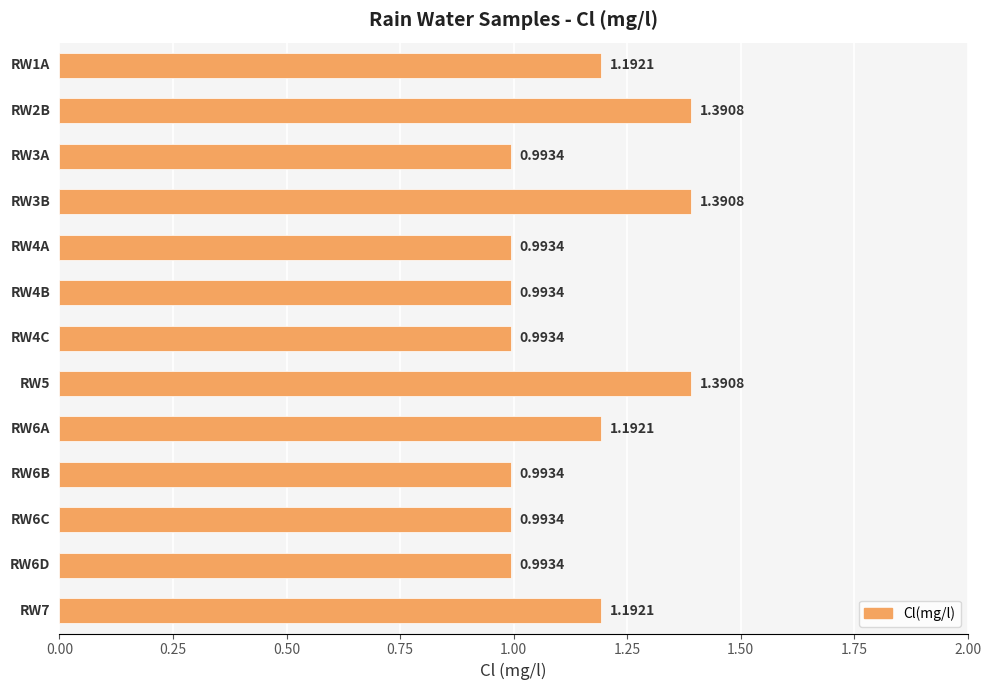

What is the sum of all values?

14.7